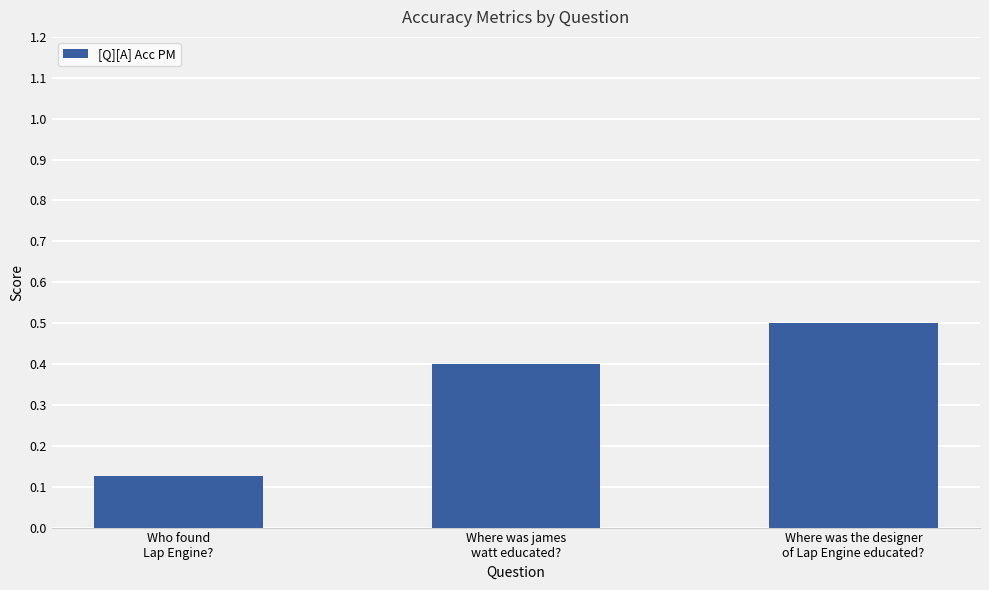

Count the values in the range 0 to 1.

3